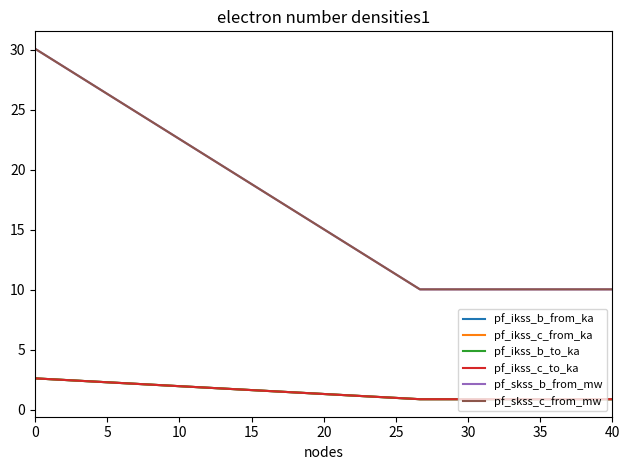

Does the chart have visible grid lines?

No